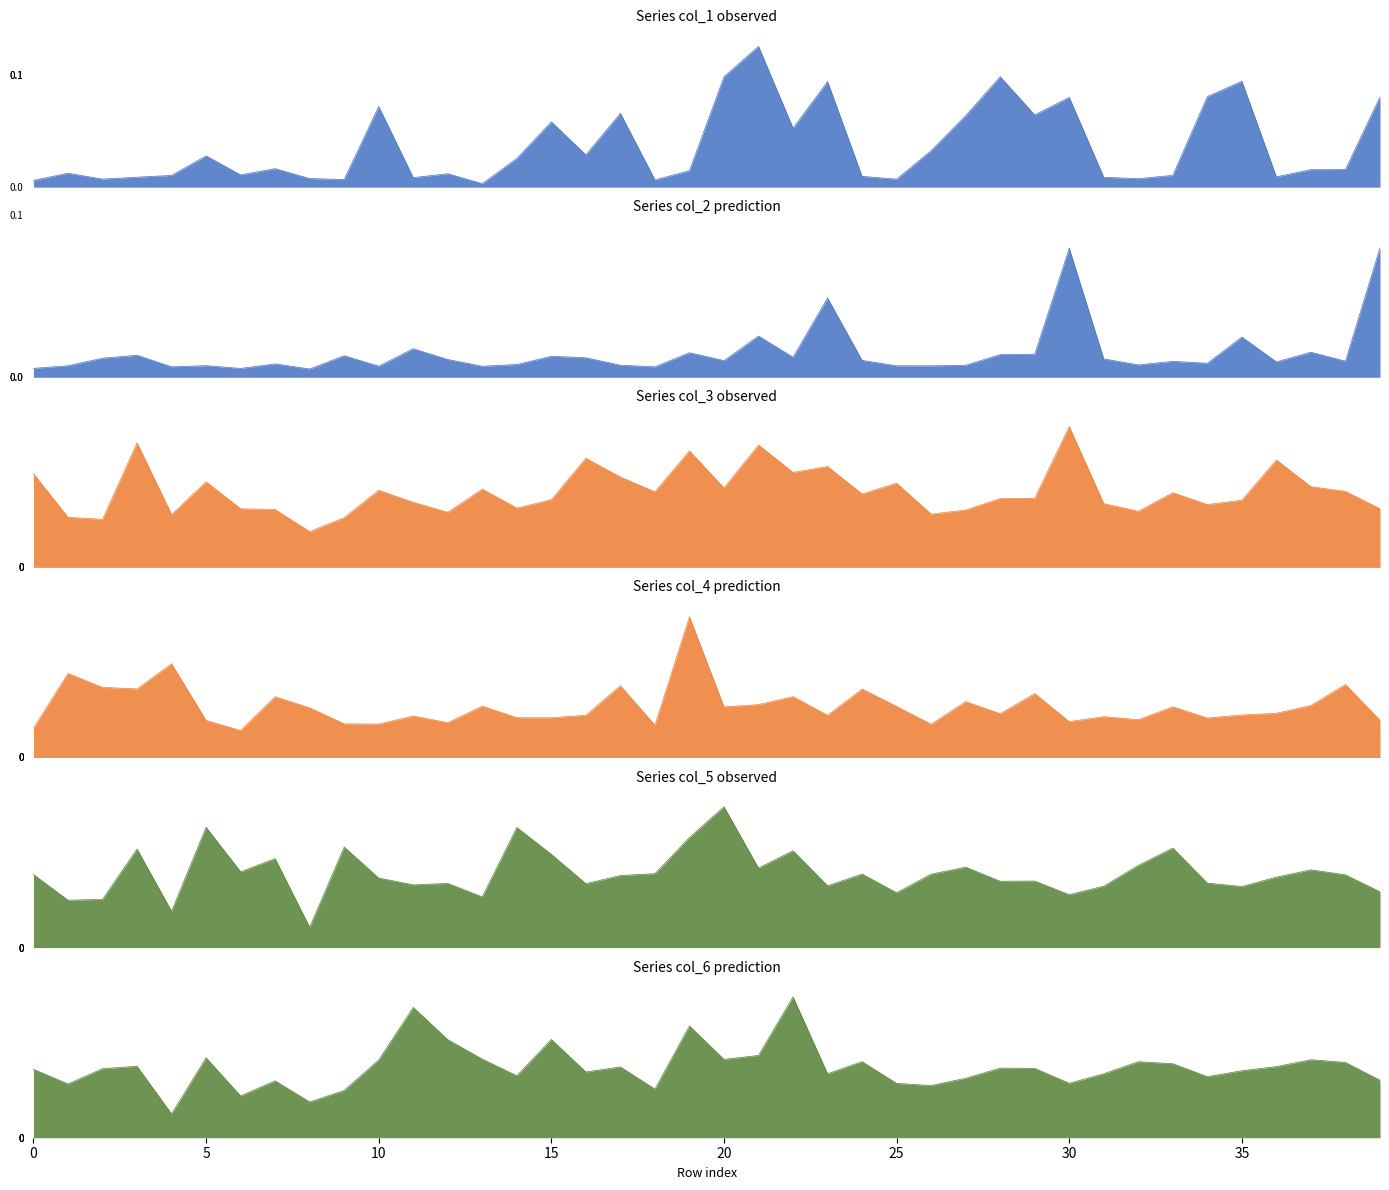

Which category has the highest value in the col_4 series?

19